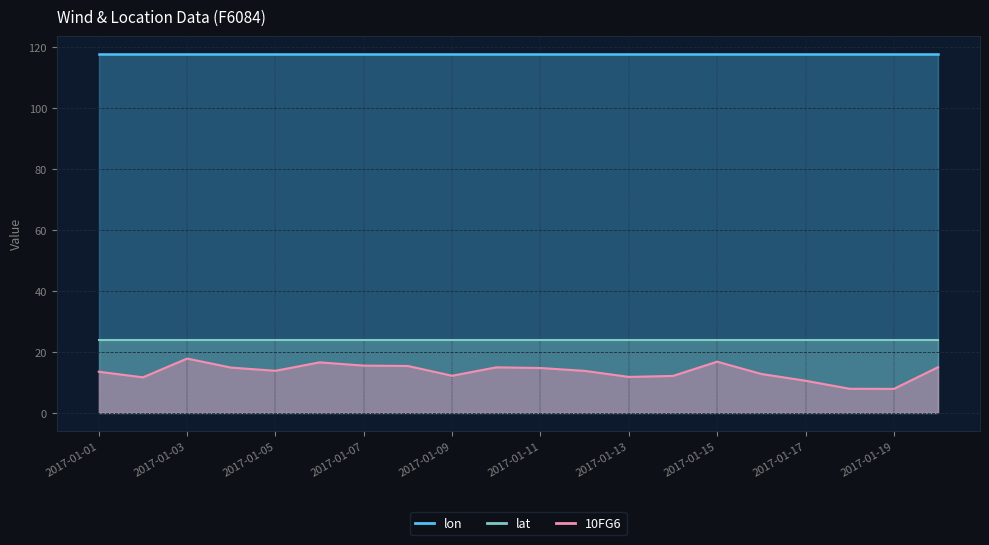

What are all the series names shown in the legend?

10FG6, lon, lat